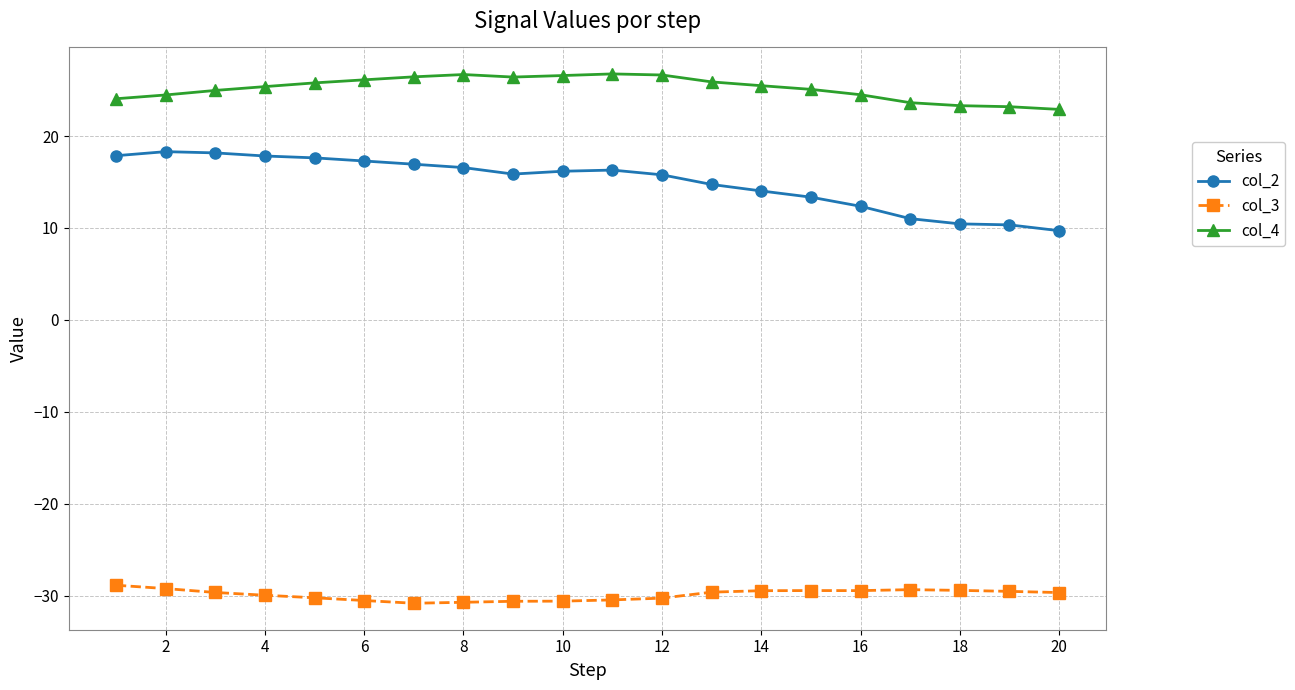

Rank the series by their average value, from highest to lowest.

col_4, col_2, col_3